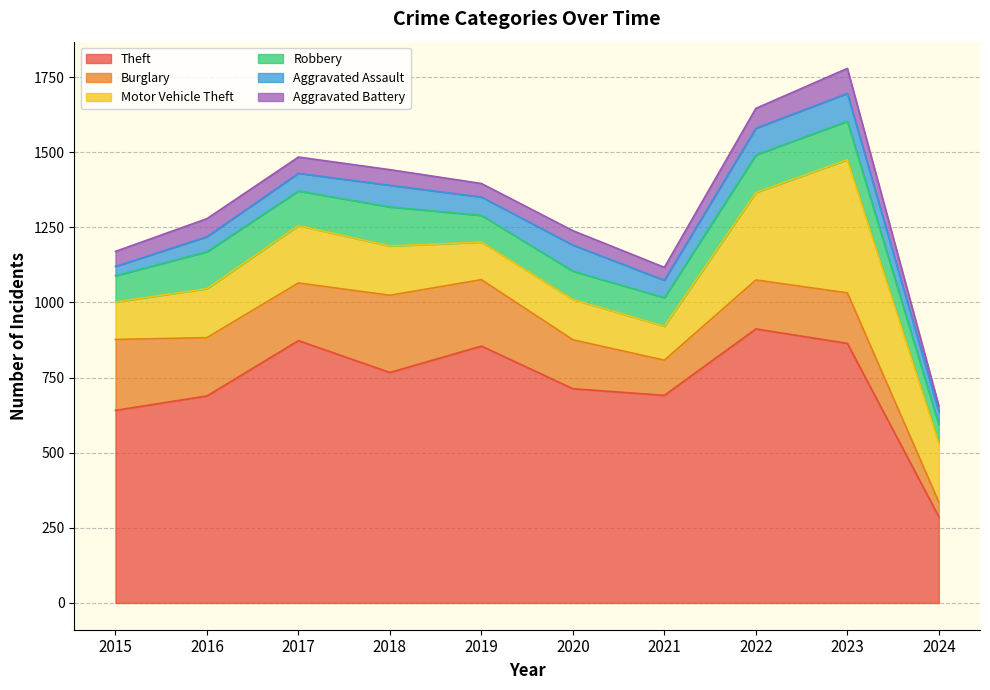

How many values in the Burglary series are below 192?

5